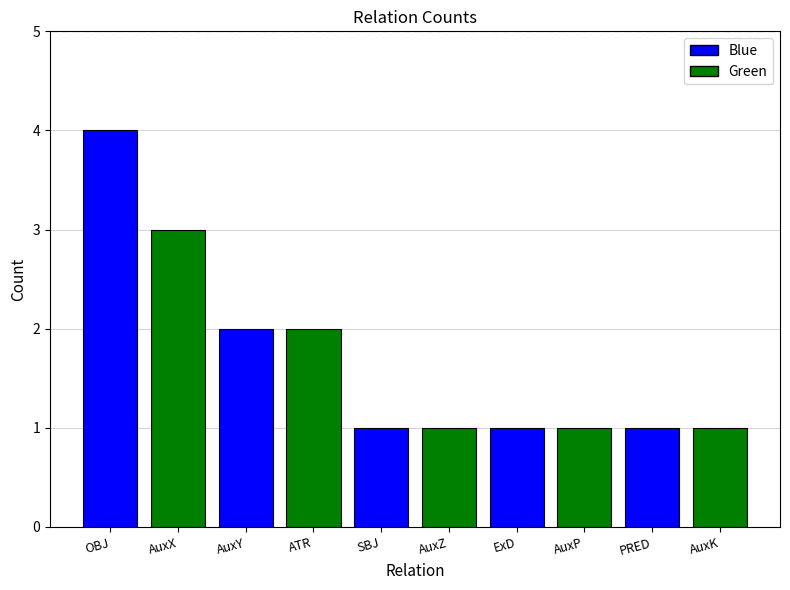

What is the average value?

2